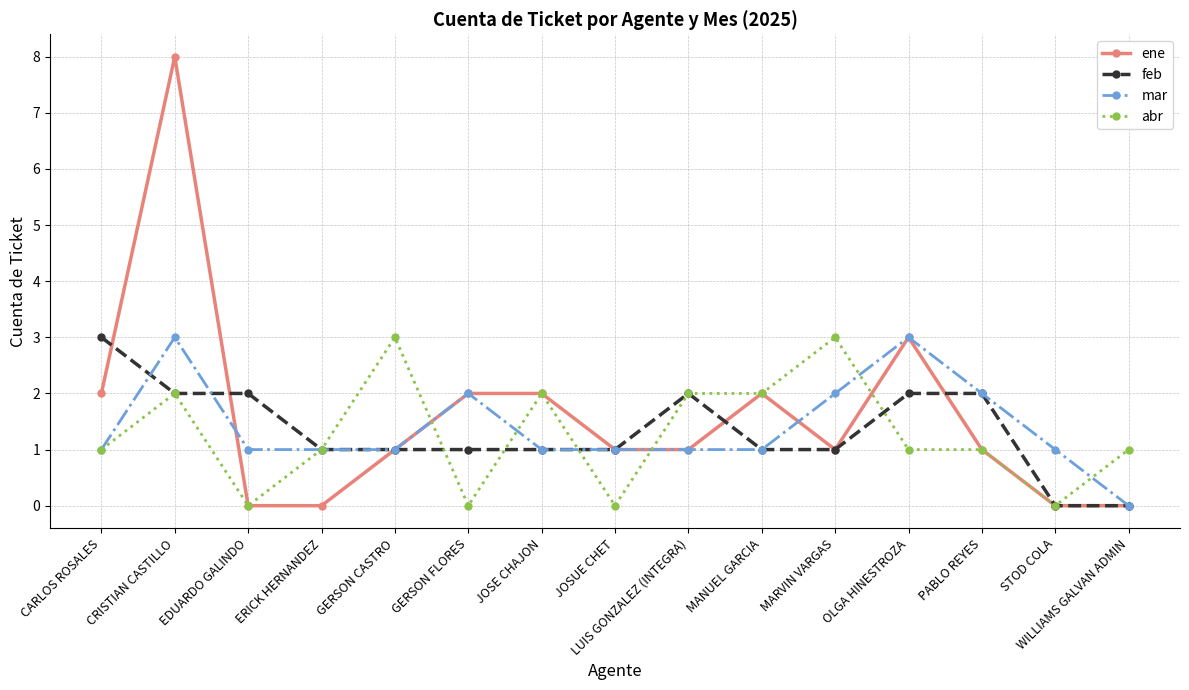

Which category has the lowest value in the mar series?

WILLIAMS GALVAN ADMIN